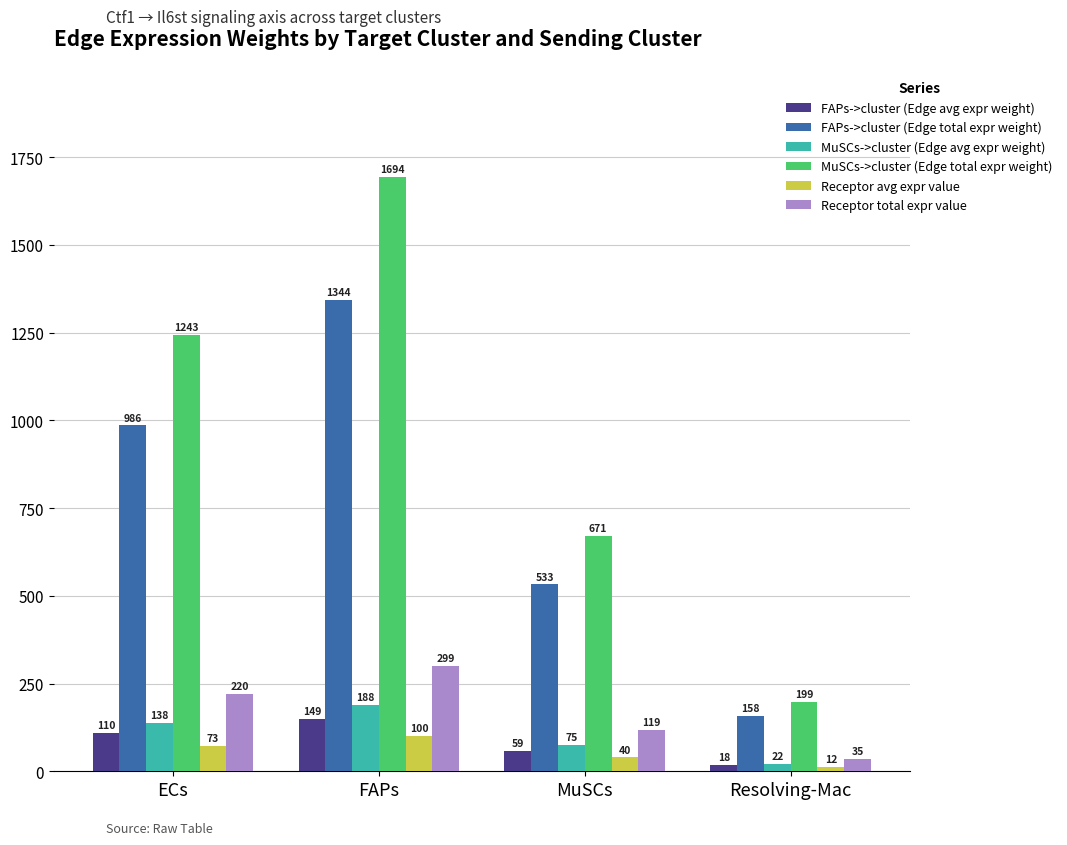

Where does the FAPs->cluster (Edge avg expr weight) series first go above 109?

ECs